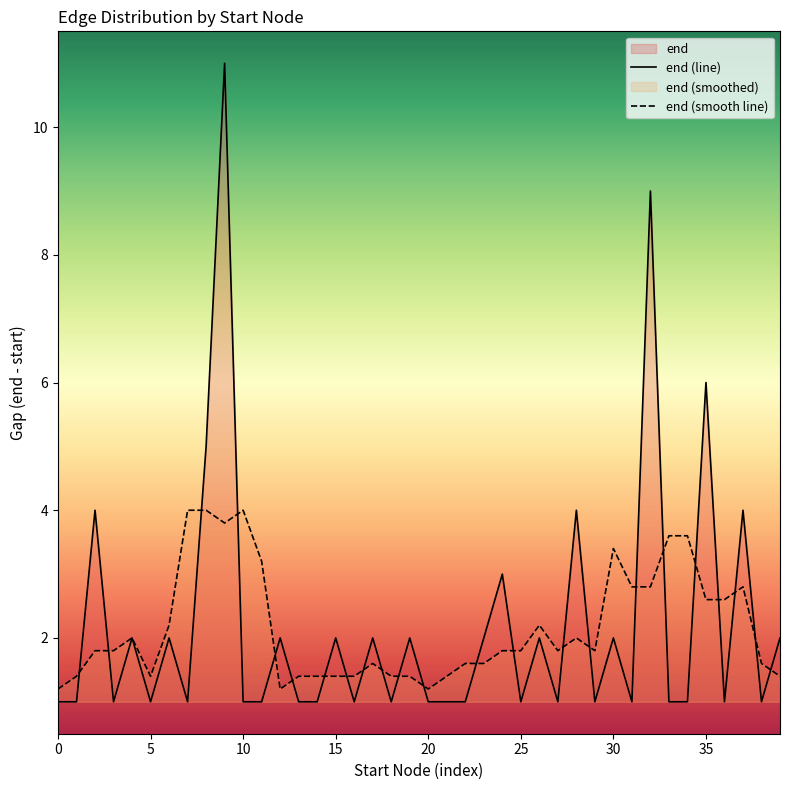

What is the value of the end (smooth line) point at the 3rd from the left?

1.8